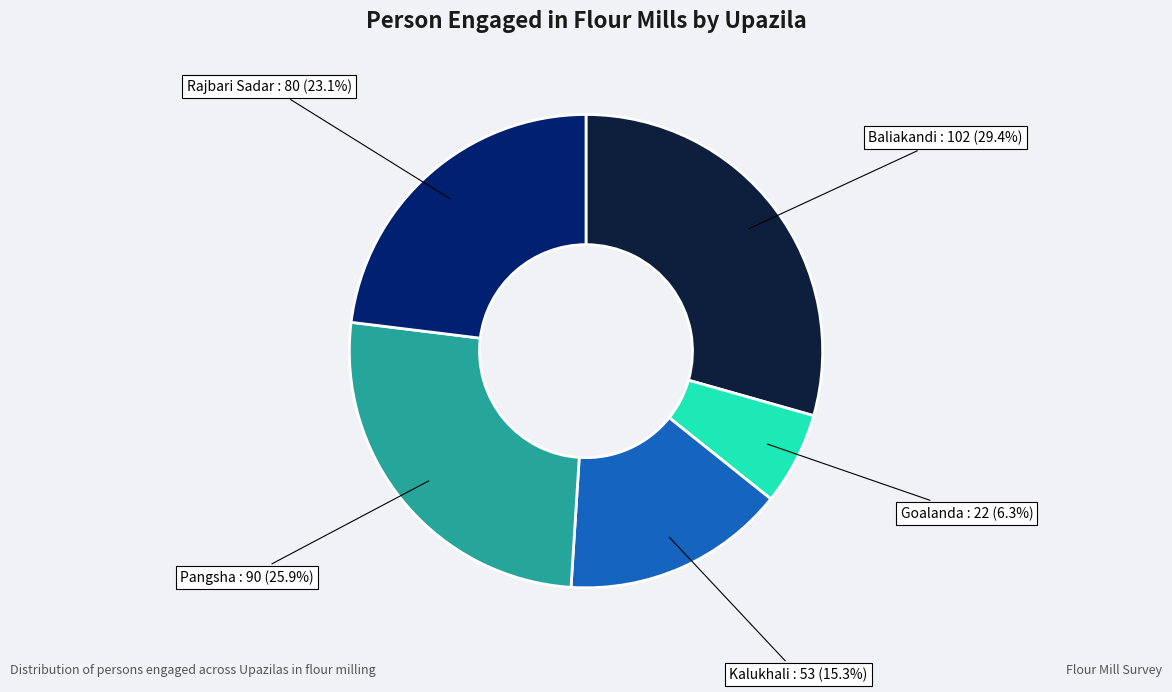

To the nearest percent, what is the combined percentage of Baliakandi and Kalukhali?

45%